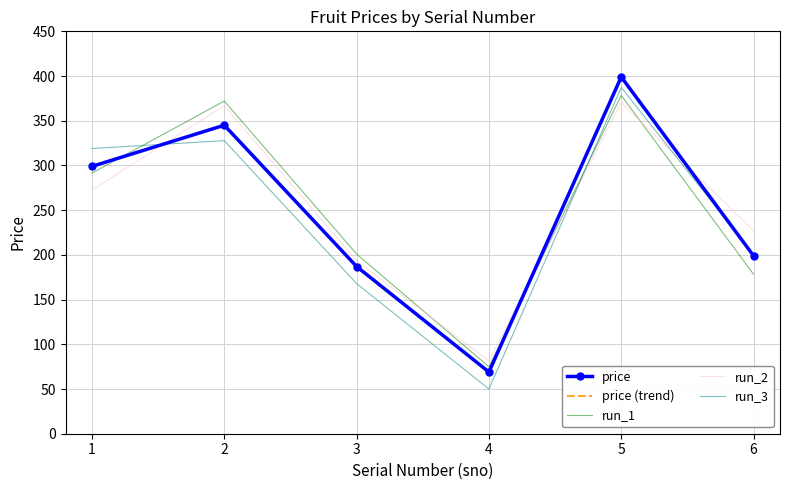

What are all the series names shown in the legend?

price, price (trend), run_1, run_2, run_3